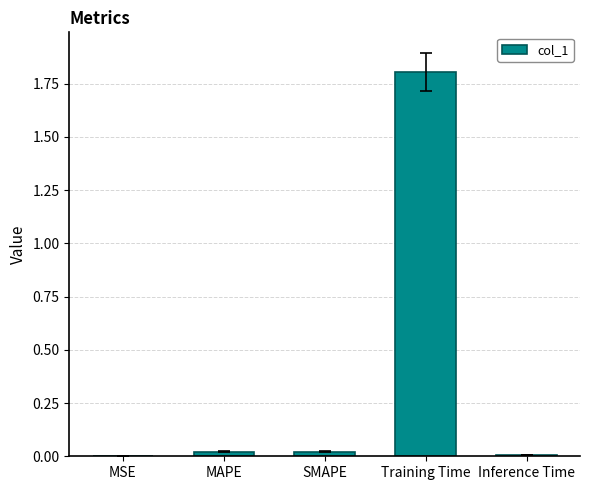

Between Training Time and SMAPE, which is larger?

Training Time